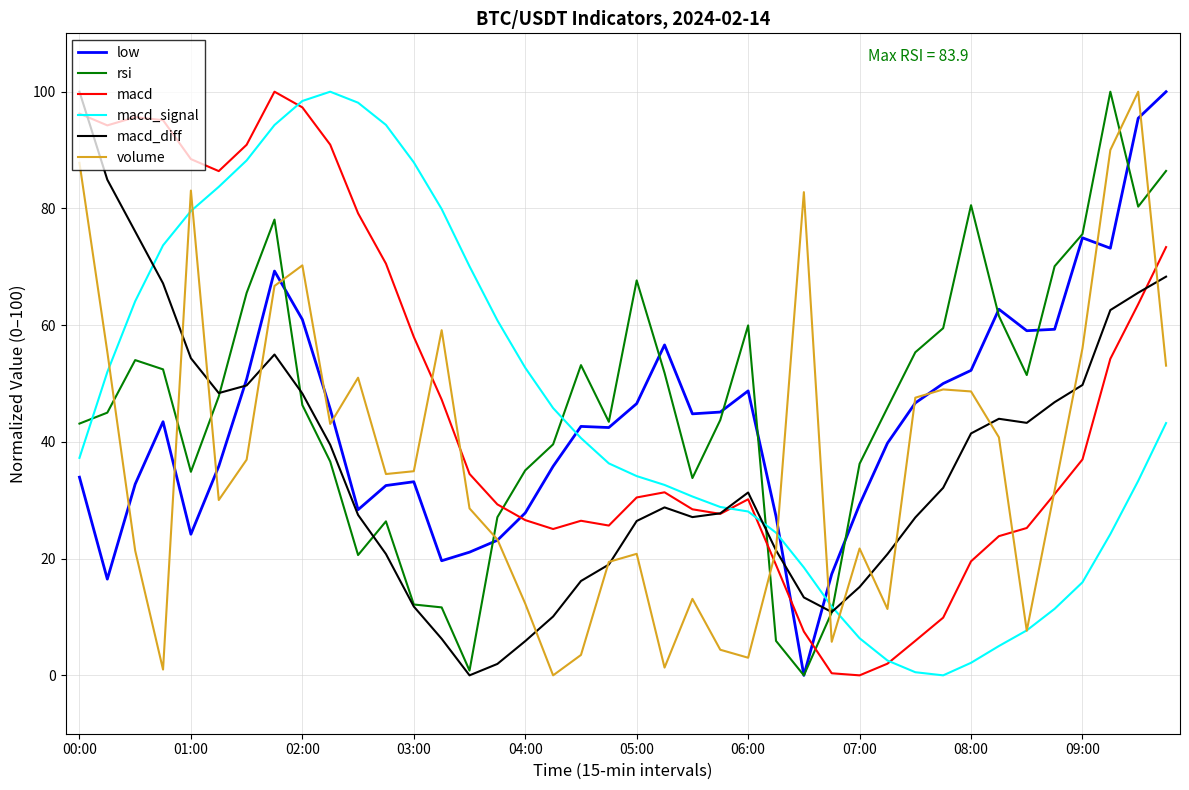

True or false: macd_diff and low intersect in this chart.

True